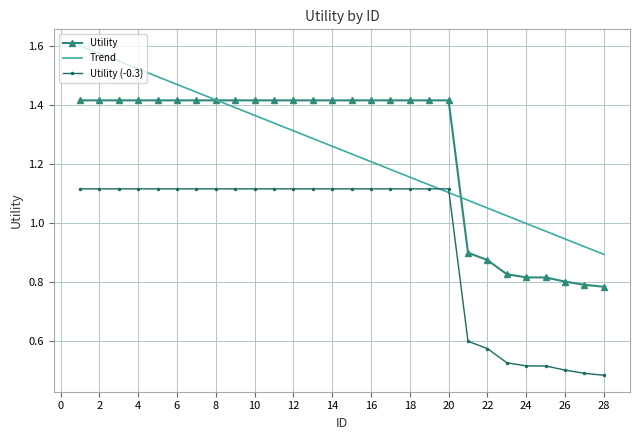

True or false: Utility and Utility (-0.3) intersect in this chart.

False